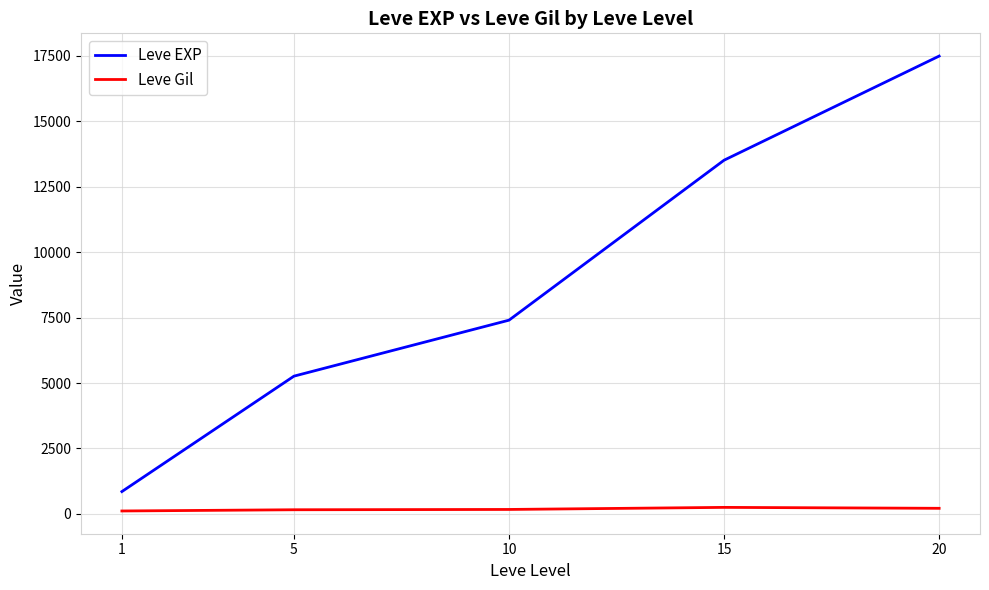

What are all the series names shown in the legend?

Leve EXP, Leve Gil